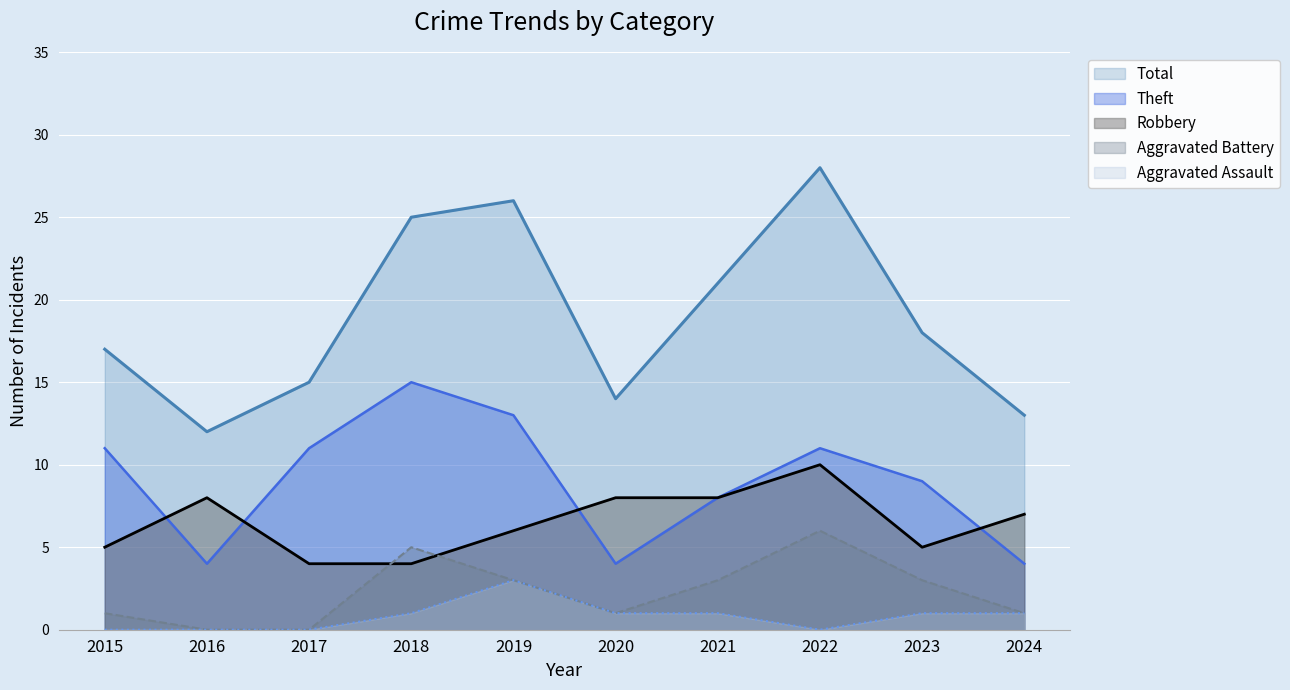

What is the average value of the Total series?

19